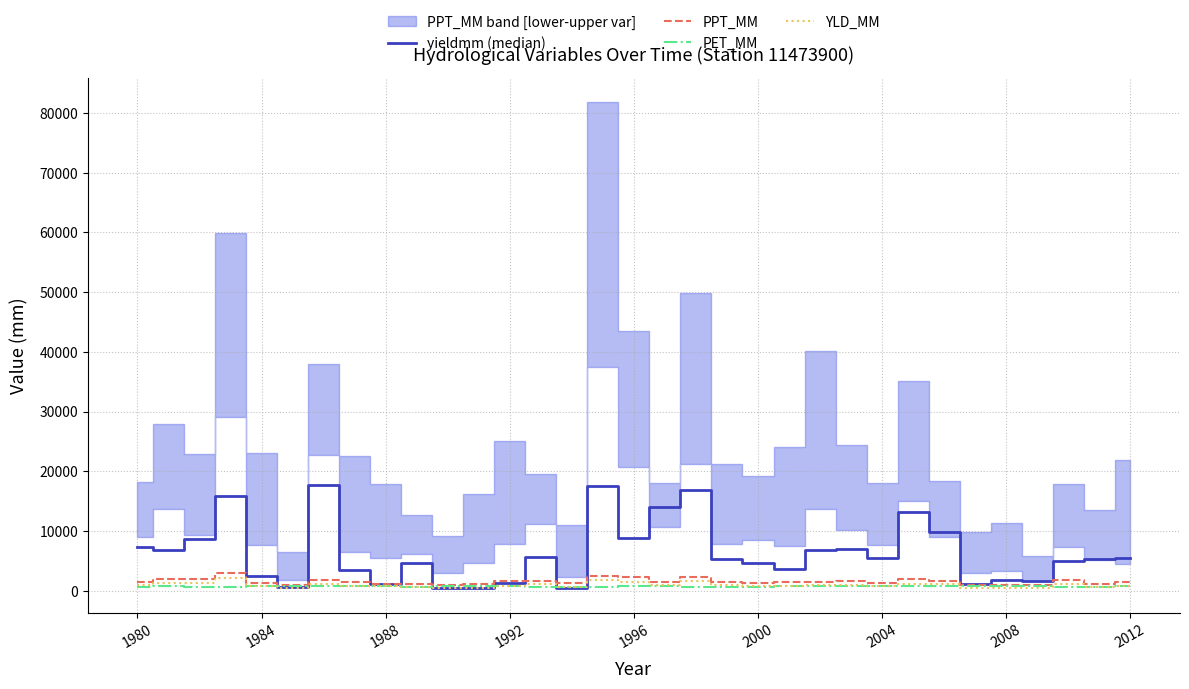

How many times do PPT_MM and yieldmm (median) cross each other?

8